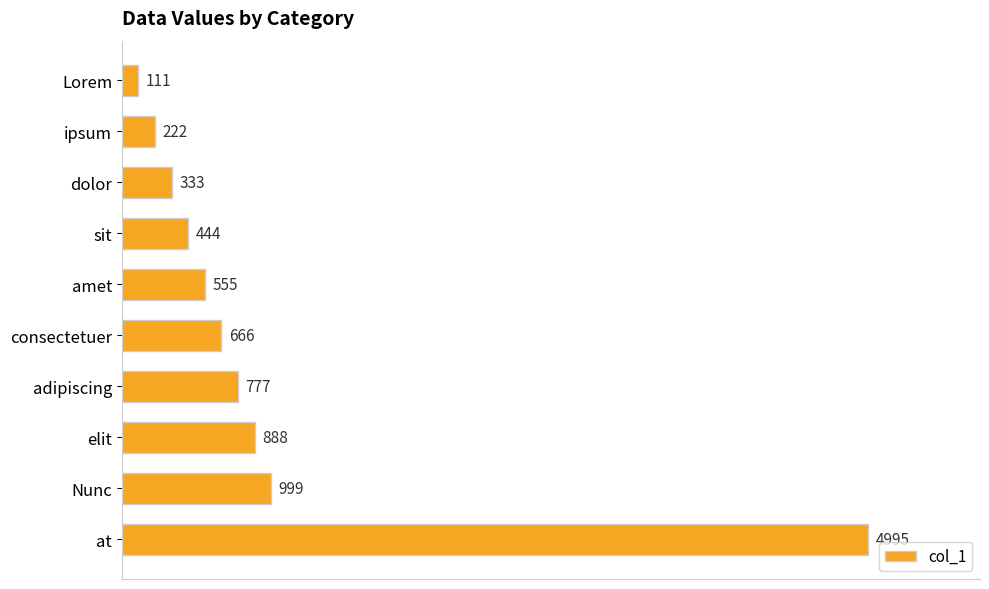

What is the value of the 6th bar from the top?

666